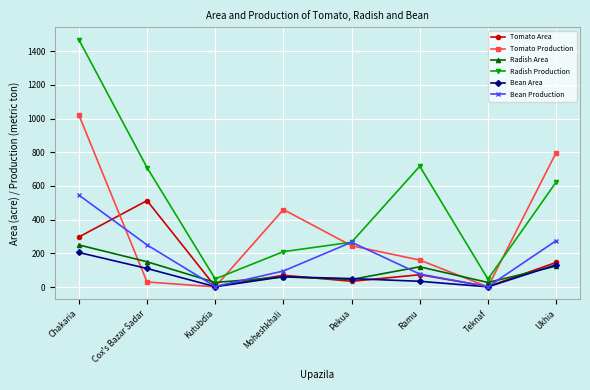

True or false: Bean Area has more than 2 interior local peaks.

False